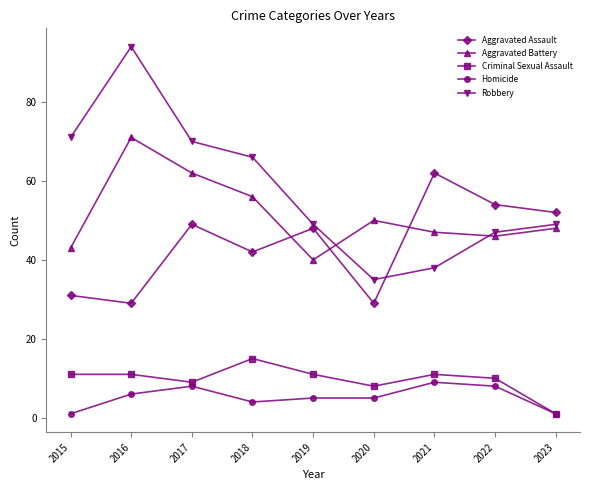

What are all the series names shown in the legend?

Aggravated Assault, Aggravated Battery, Criminal Sexual Assault, Homicide, Robbery